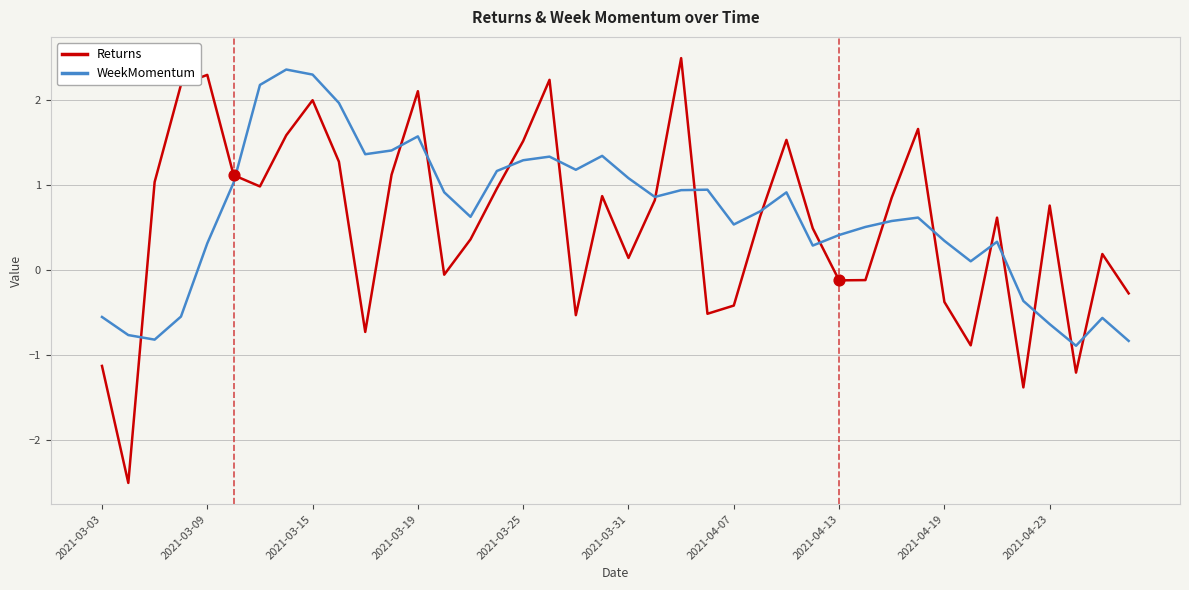

Which series has the largest range (max minus min)?

Returns